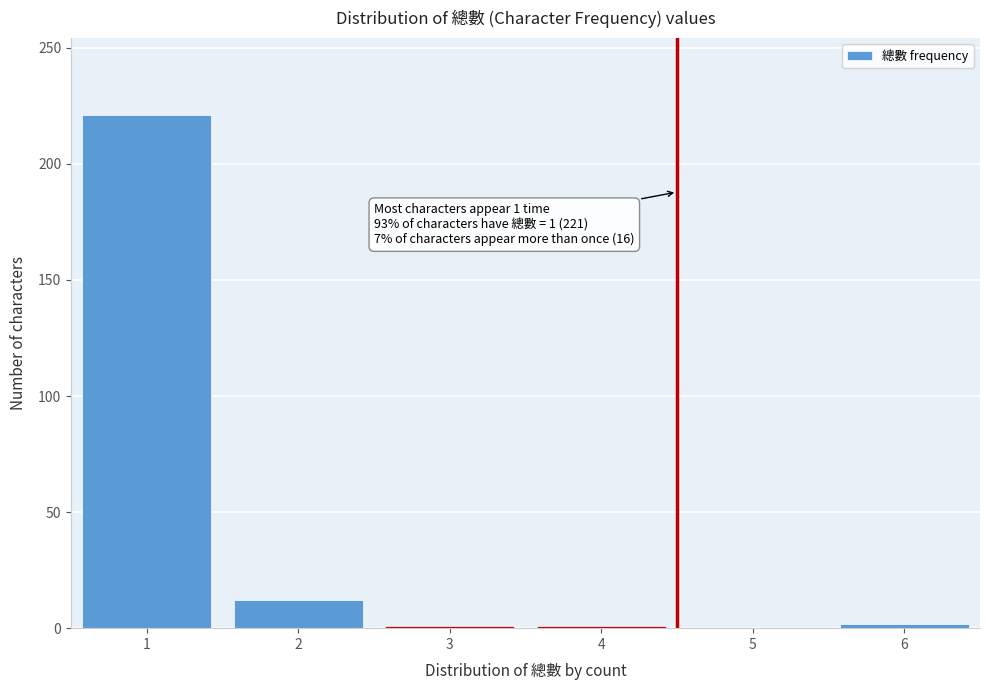

What is the greatest value displayed?

221